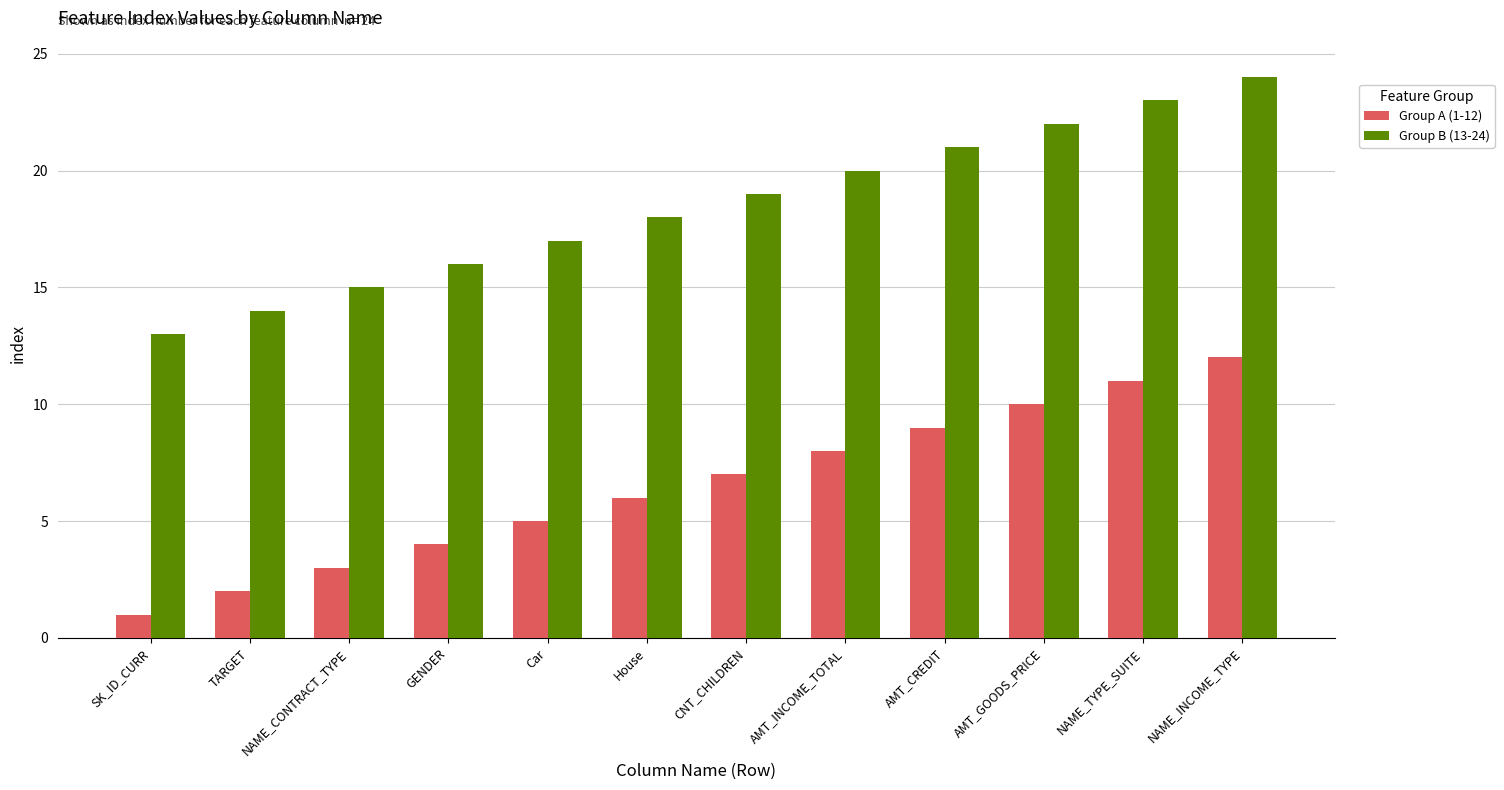

The value of Group B (13-24) at Car is 17. True or false?

True